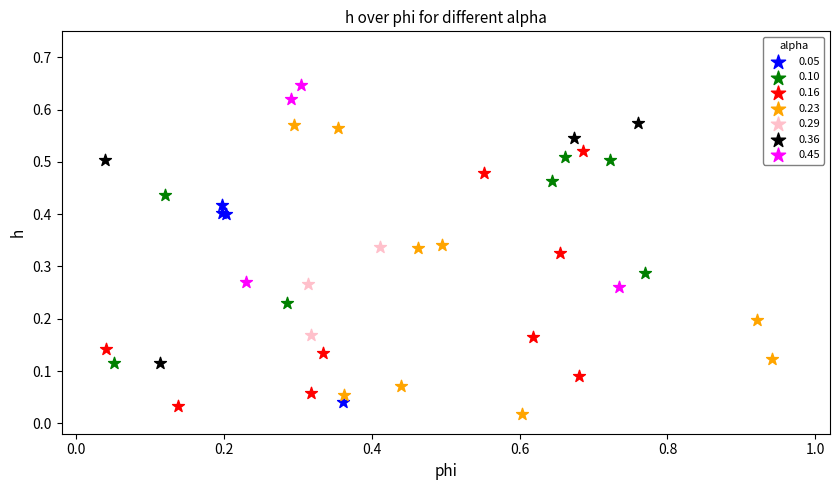

Which series contains the highest Y value?

0.45